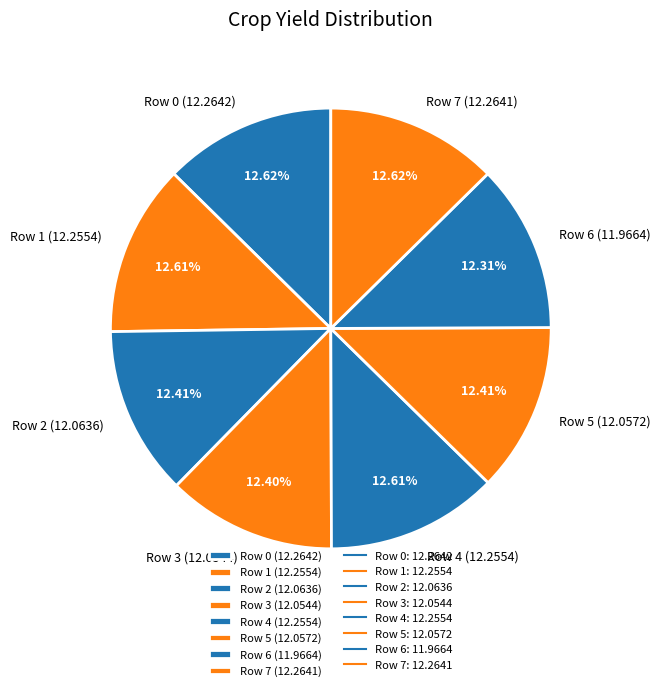

Is there a majority slice in this chart?

No